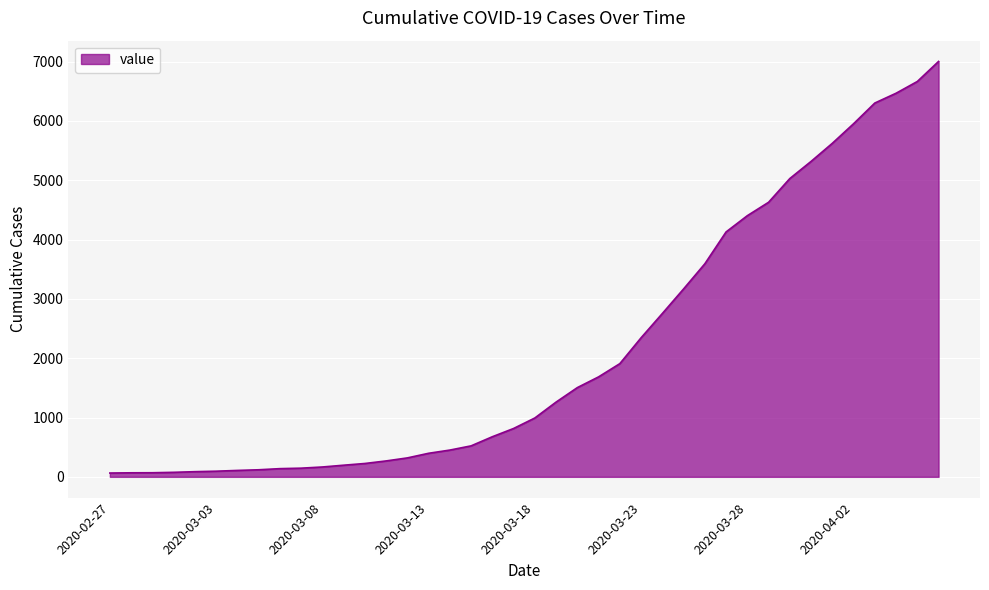

What is the difference between the maximum and minimum values?

6938